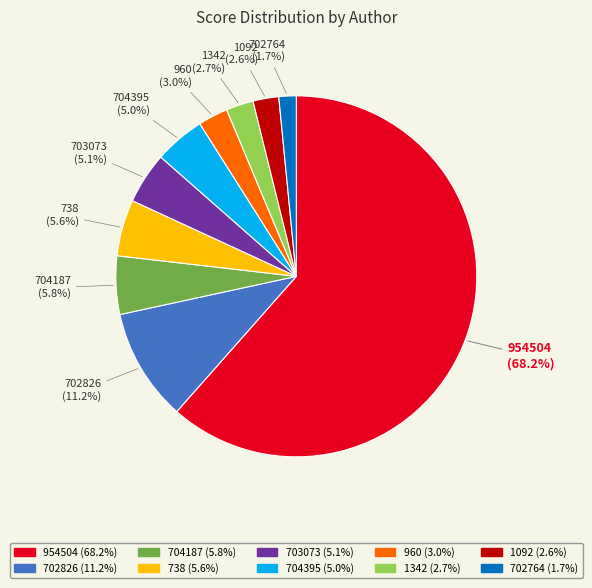

Is there a majority slice in this chart?

Yes